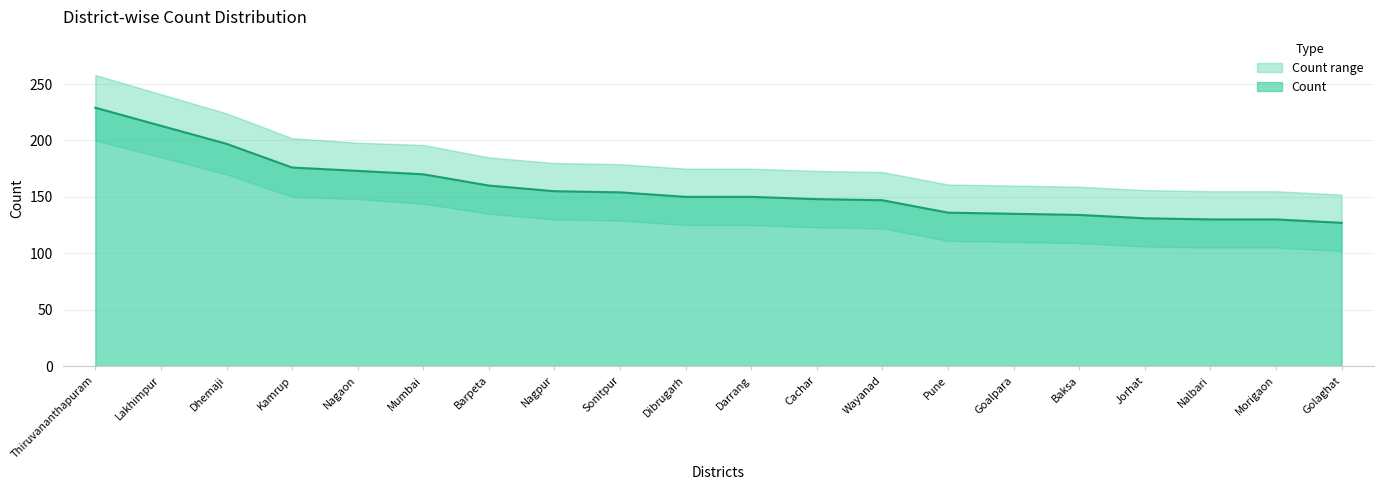

Reading left to right, list all the values displayed in this chart.

229	213	197	176	173	170	160	155	154	150	150	148	147	136	135	134	131	130	130	127